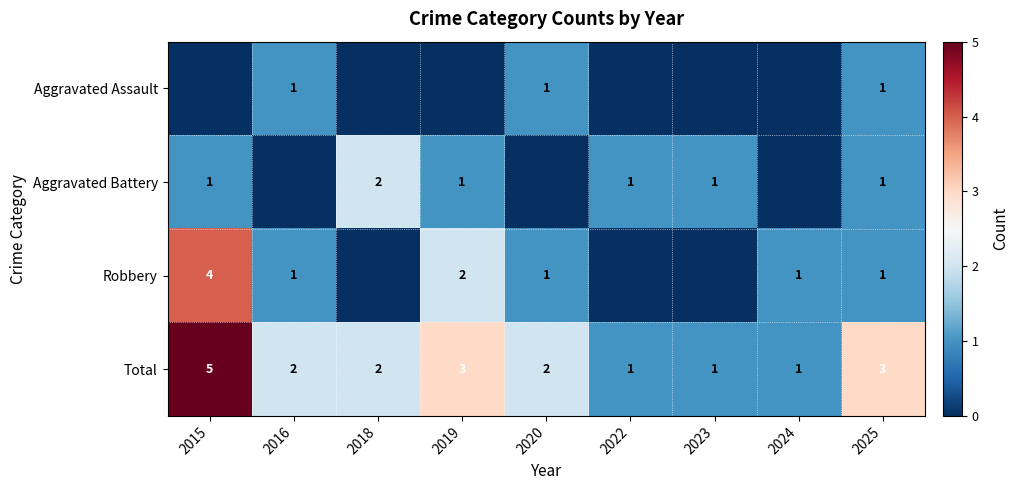

What is the sum of the Total values at 2015 and 2018?

7